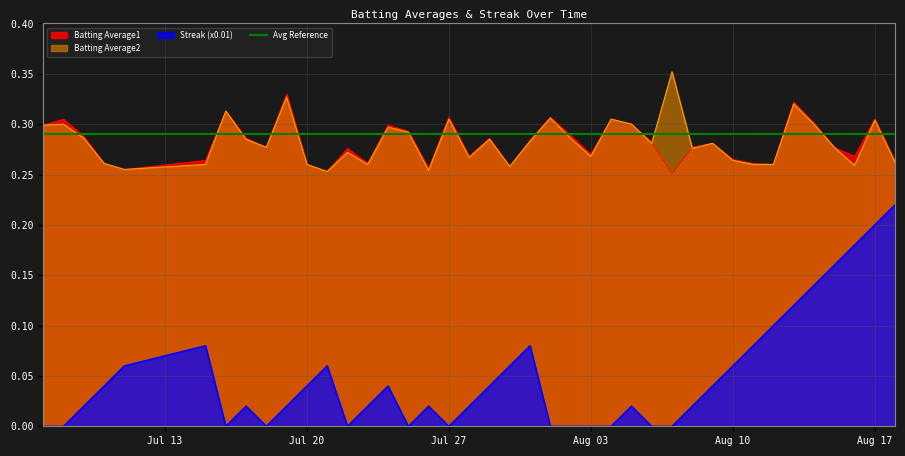

Where is Batting Average2 nearest to the value 0?

2010-07-21